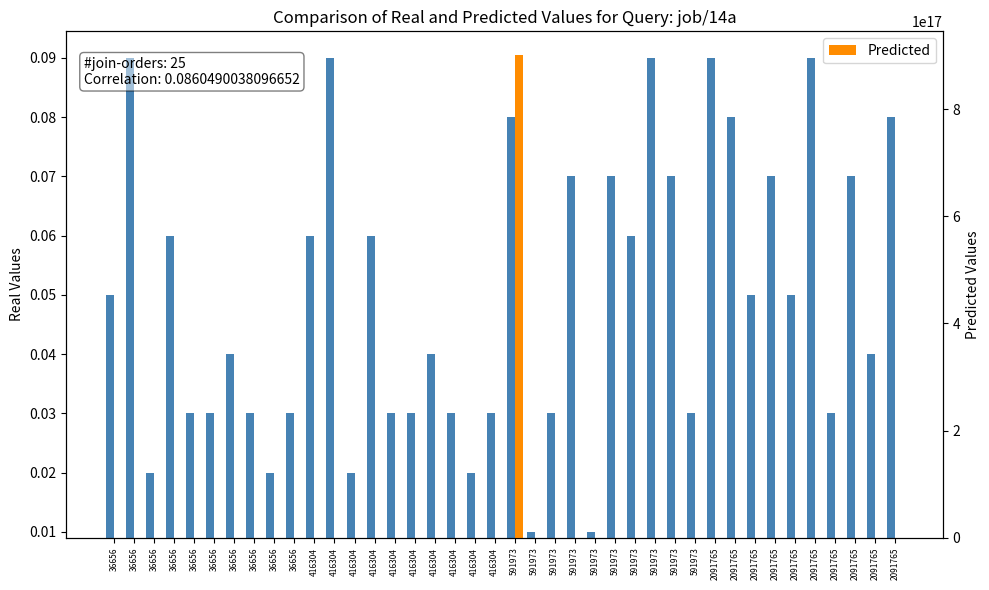

What is the total value across all series at 36656?

0.1